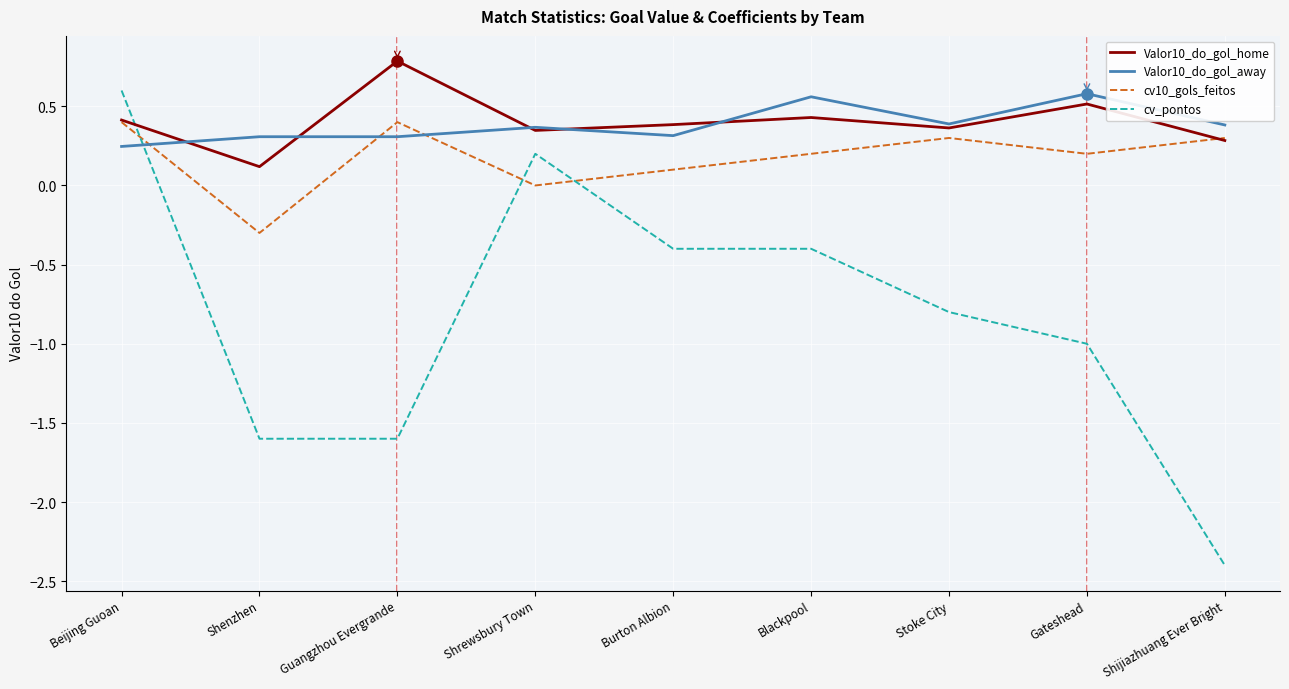

Where do cv10_gols_feitos and cv_pontos first cross each other?

Beijing Guoan and Shenzhen